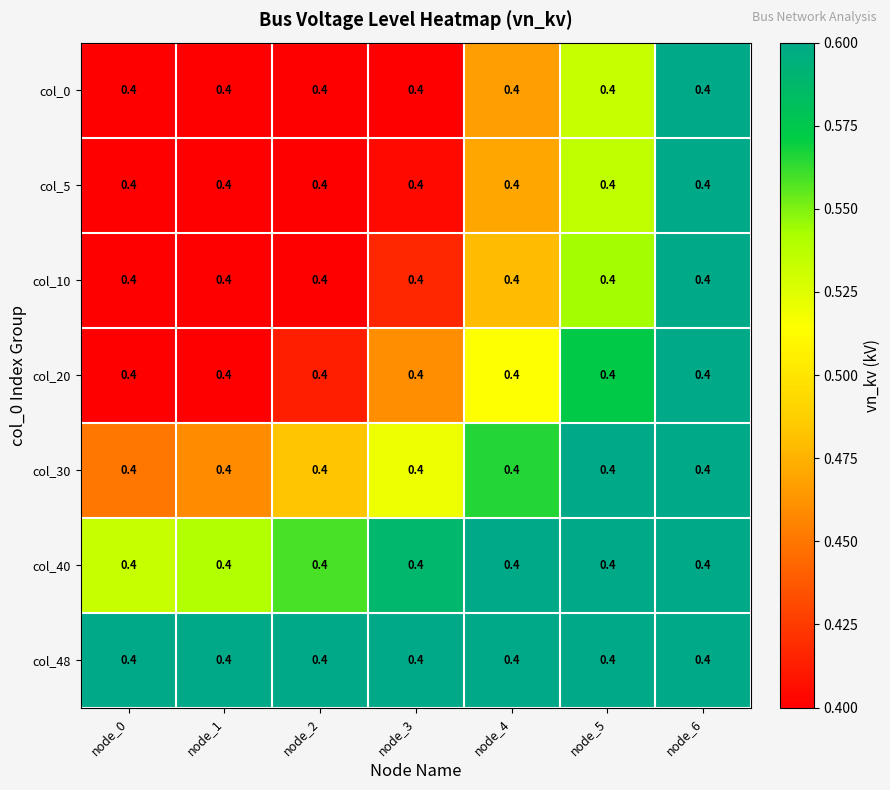

List the series in order of their peak value, lowest first.

col_0, col_5, col_10, col_20, col_30, col_40, col_48